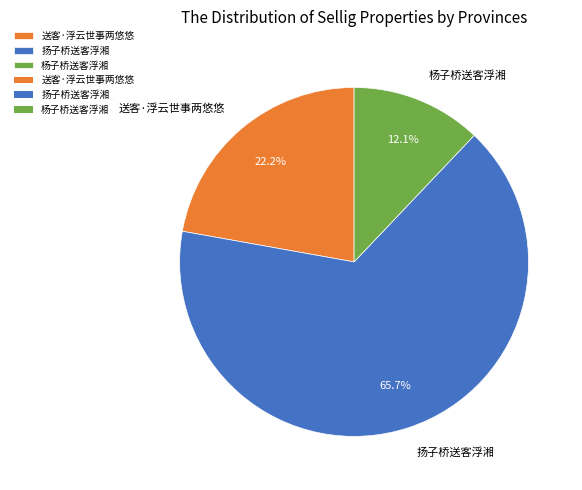

True or false: 送客·浮云世事两悠悠 accounts for 22% of the total.

True